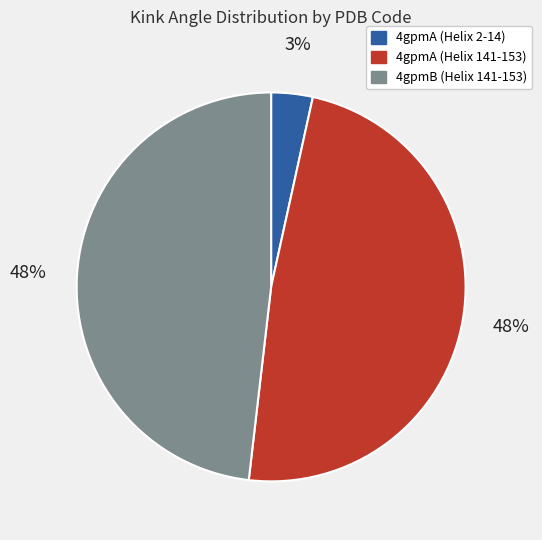

How many slices are in this pie chart?

3